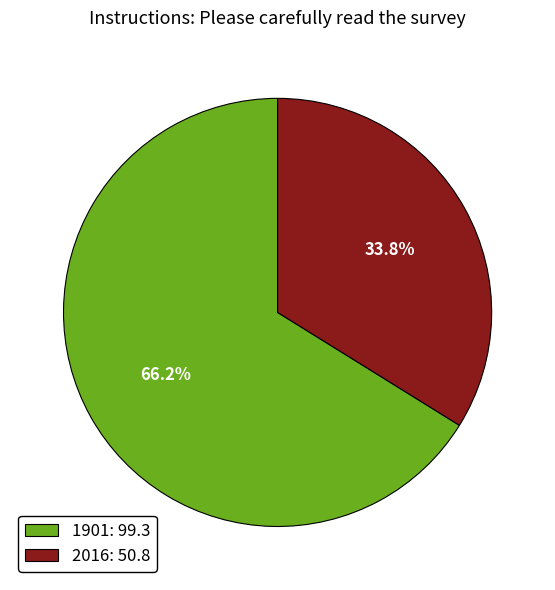

Is there a majority slice in this chart?

Yes